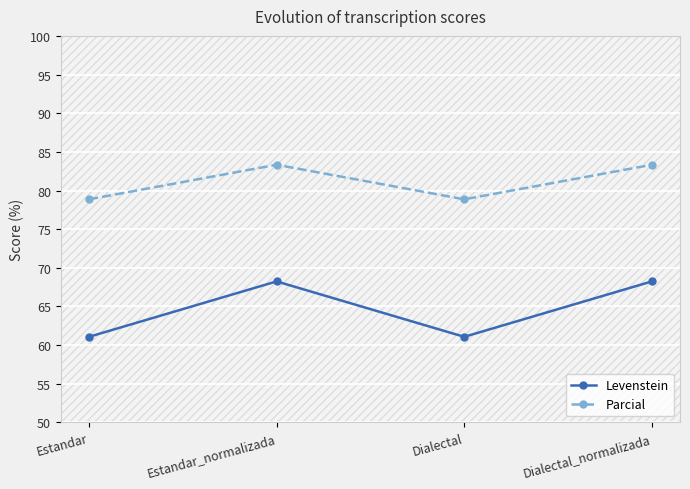

How many values in the Levenstein series exceed 68?

2